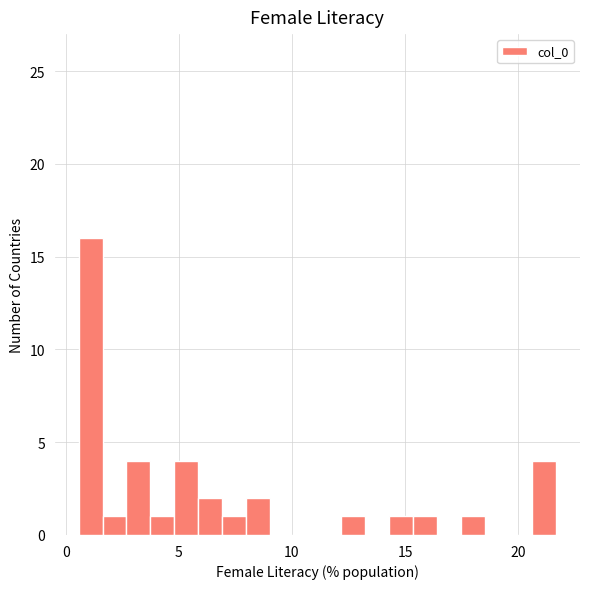

Read against the x-axis, roughly where is the centre of the tallest bar?

1.0